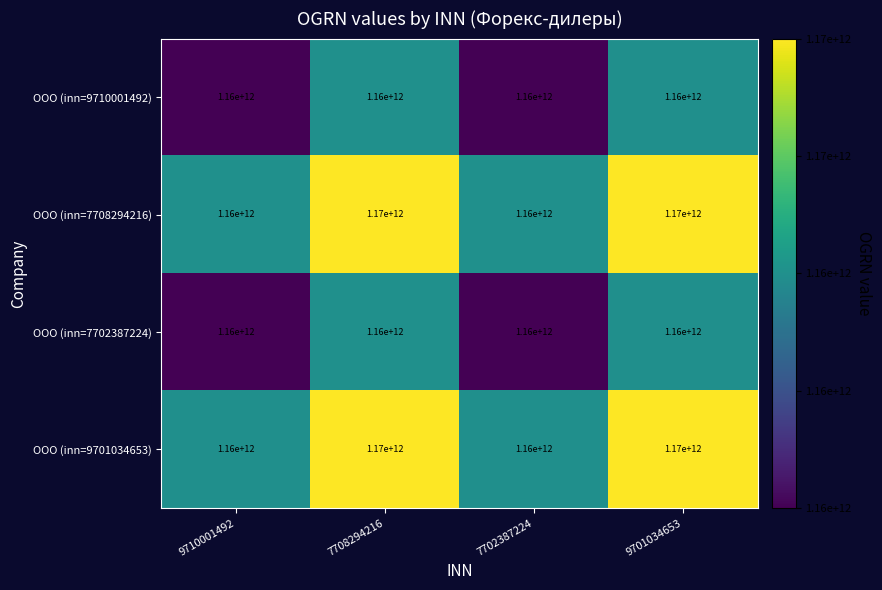

What is the sum of the ООО (inn=9701034653) values at 7708294216 and 9701034653?

2340000000000